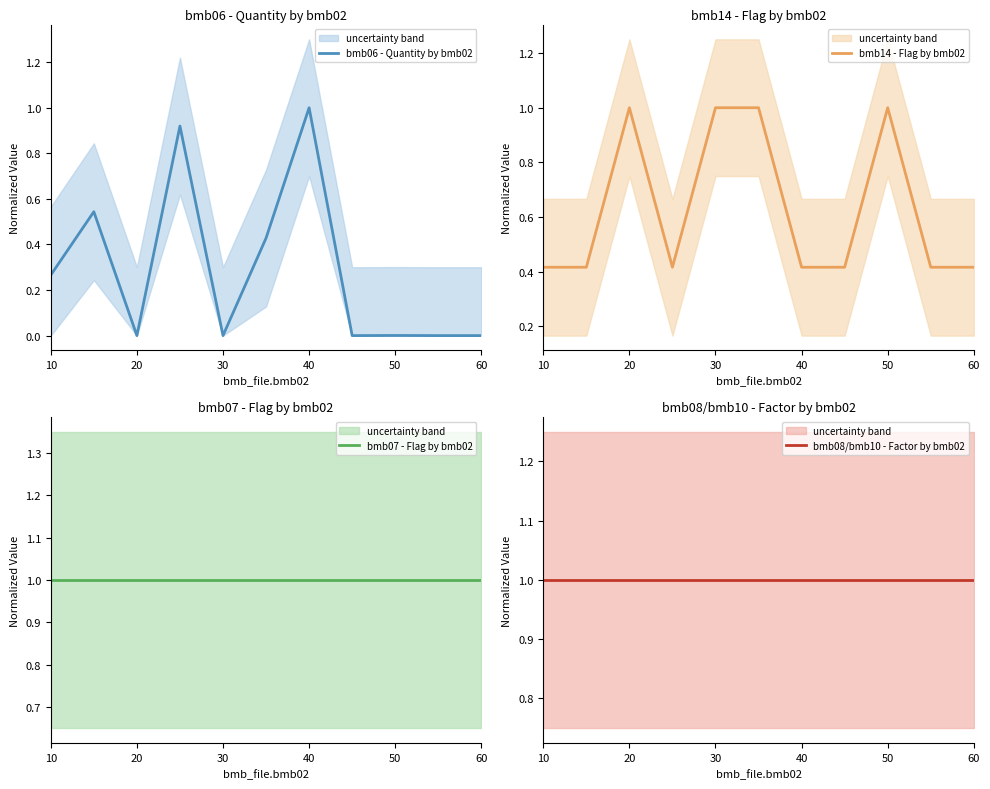

Reading left to right, transcribe all the data shown in this chart.

bmb06 - Quantity by bmb02: 0.3	0.5	0.0	0.9	0.0	0.4	1.0	0.0	0.0	0.0	0.0
bmb14 - Flag by bmb02: 0.4	0.4	1.0	0.4	1.0	1.0	0.4	0.4	1.0	0.4	0.4
bmb07 - Flag by bmb02: 1.0	1.0	1.0	1.0	1.0	1.0	1.0	1.0	1.0	1.0	1.0
bmb08/bmb10 - Factor by bmb02: 1.0	1.0	1.0	1.0	1.0	1.0	1.0	1.0	1.0	1.0	1.0